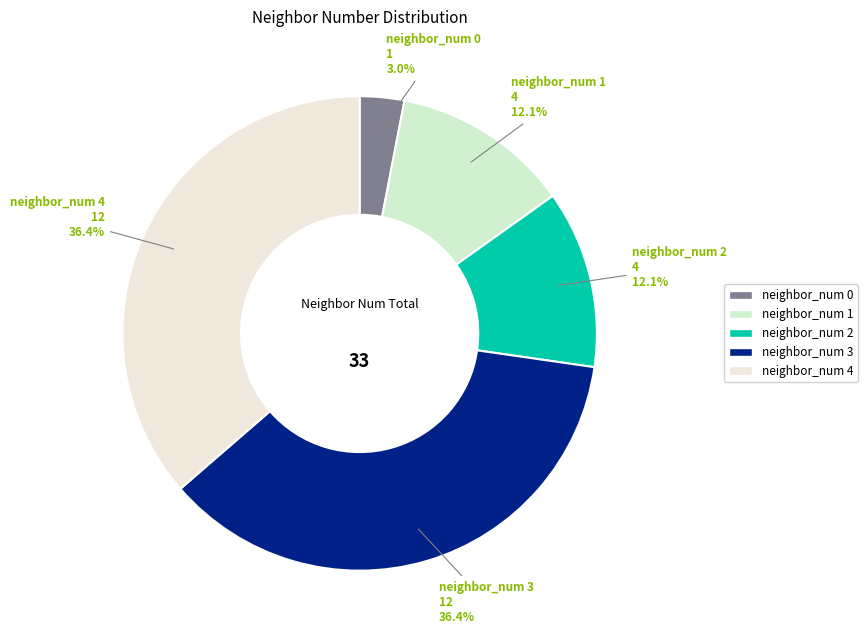

To the nearest percent, what is the difference between the largest and smallest slice percentages?

33%